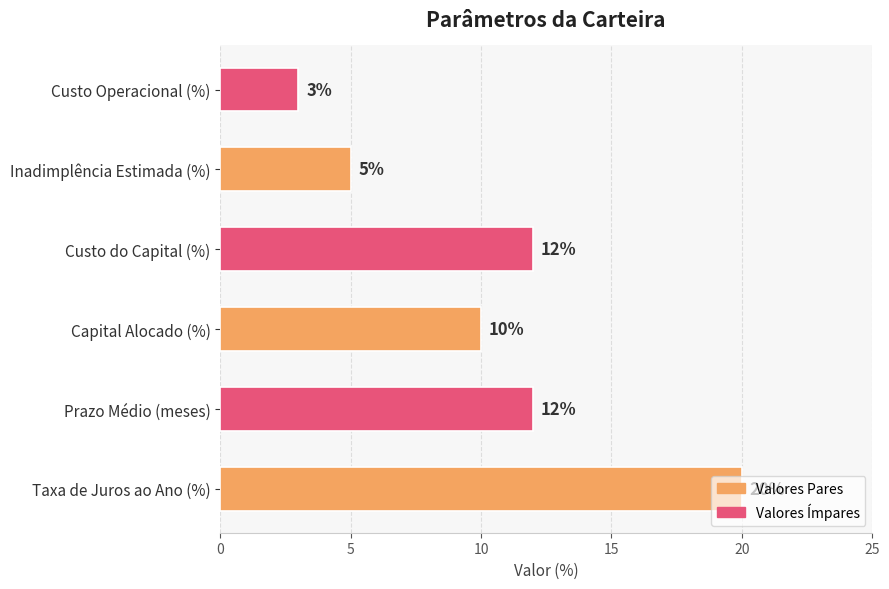

Count the values in the range 5 to 12.

4